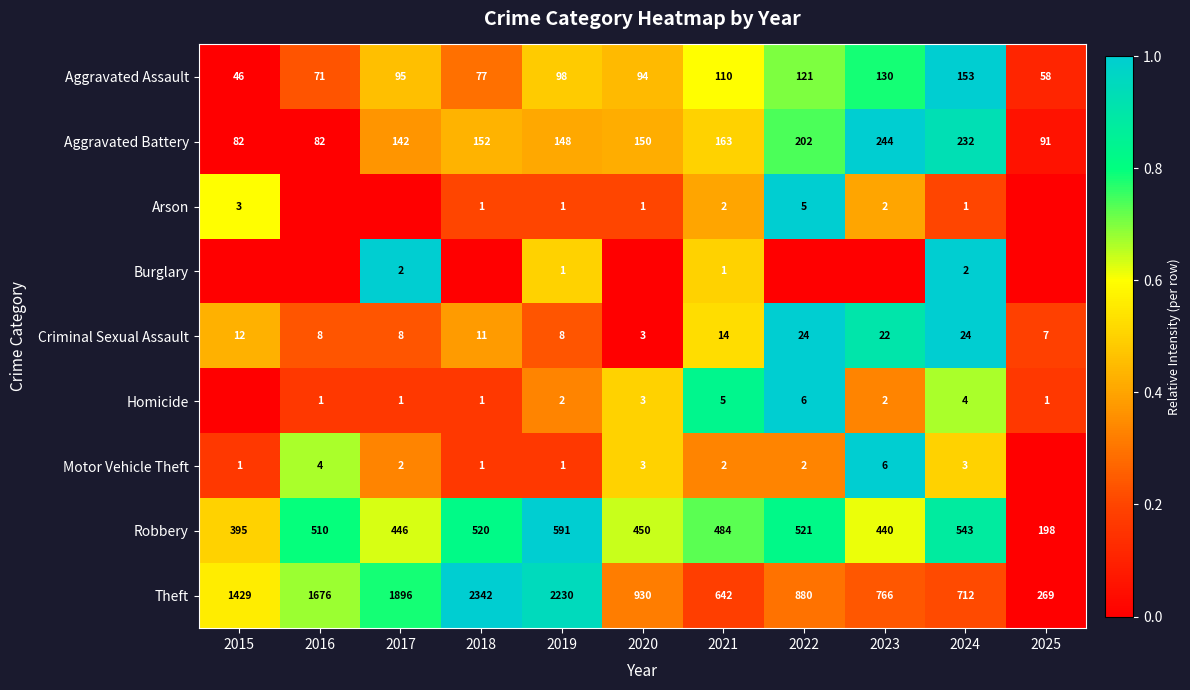

What is the spread (max minus min) of values at 2021?

641